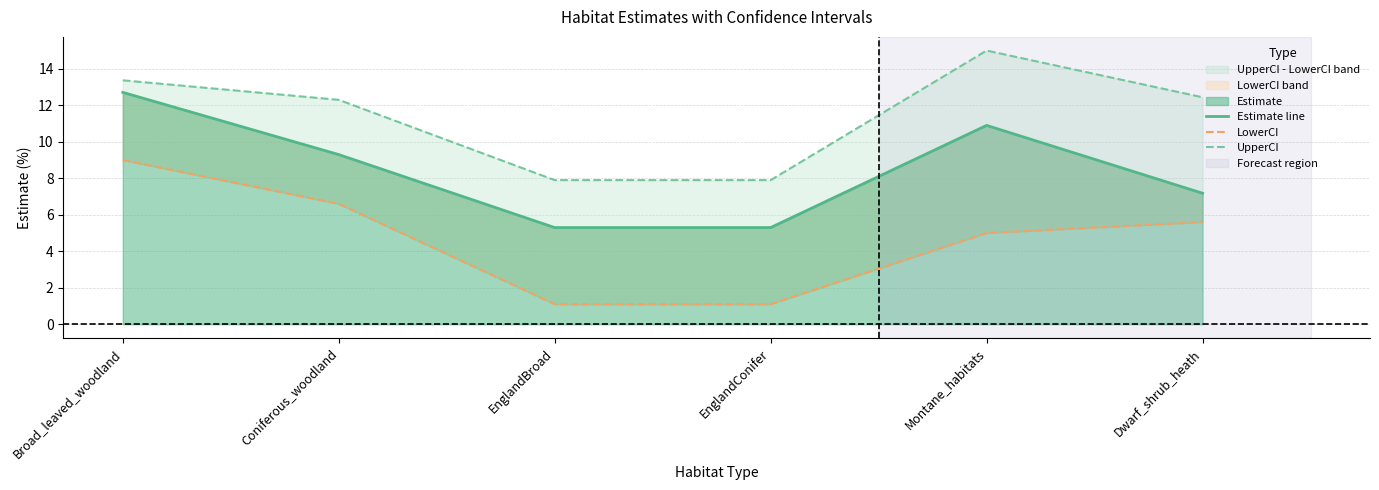

Rank the series by their maximum value, from lowest to highest.

LowerCI, Estimate line, UpperCI